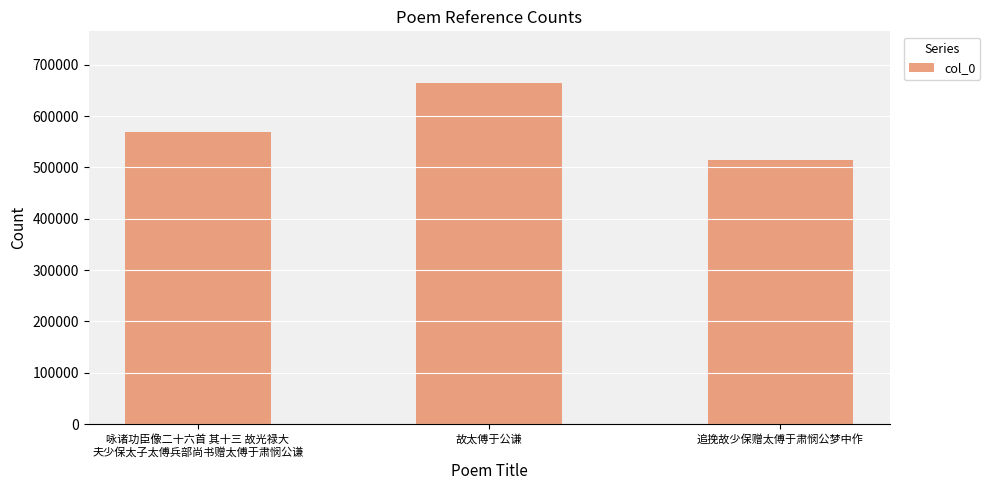

Reading left to right, transcribe all the data shown in this chart.

569073	665325	515370